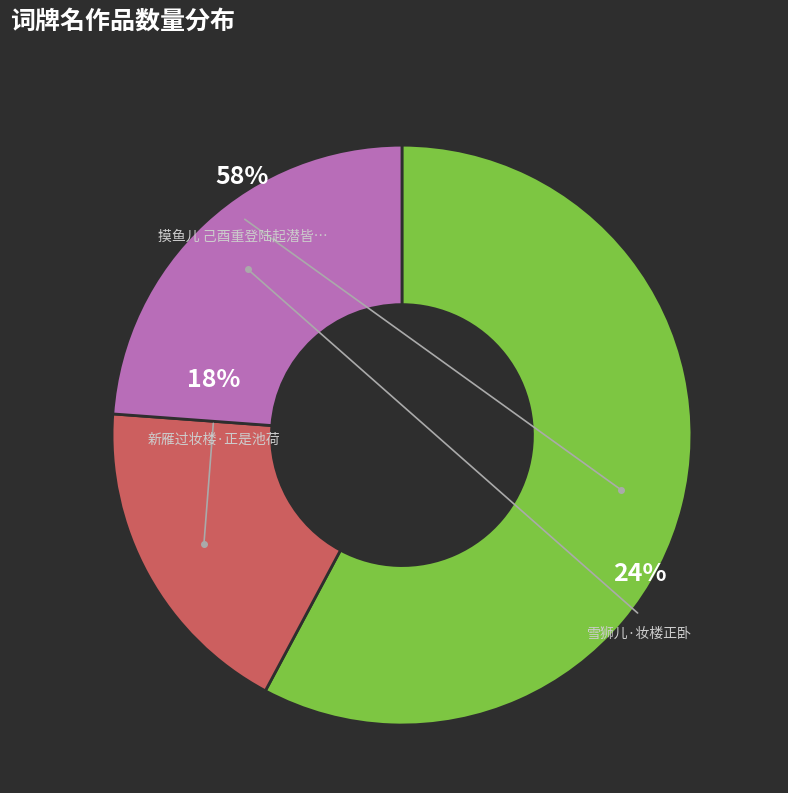

How many segments does this pie chart have?

3